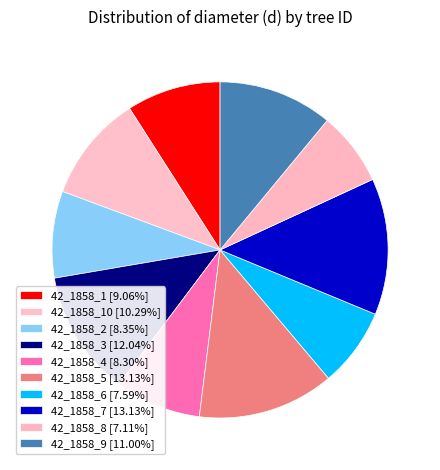

What is the largest slice in the pie chart?

42_1858_5